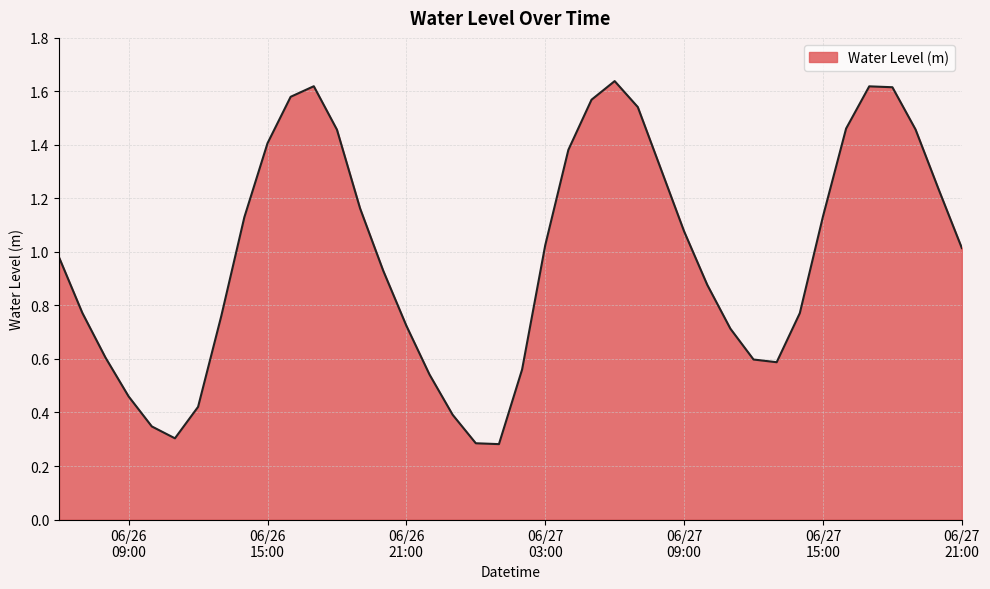

Does the chart display data point markers on the line(s)?

No